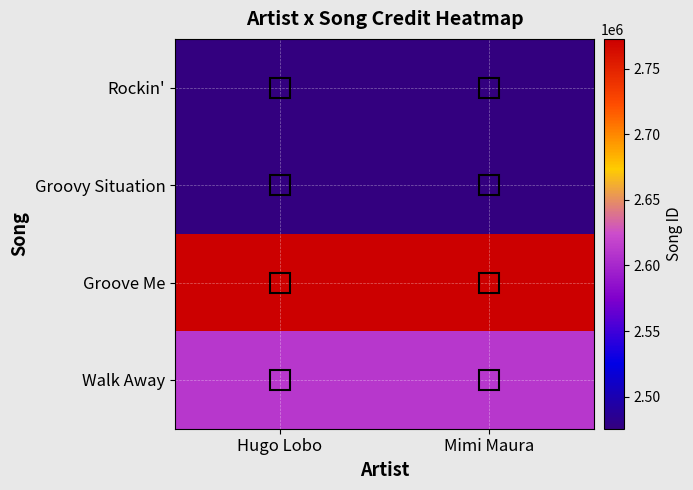

Which label corresponds to the smallest value in the chart?

Hugo Lobo